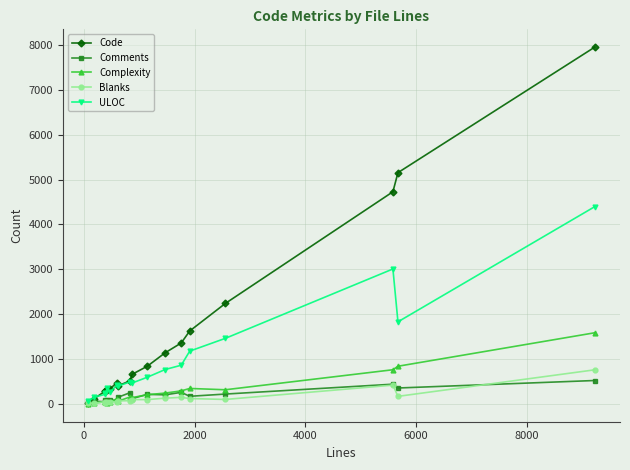

True or false: Comments has more than 2 interior local peaks.

True